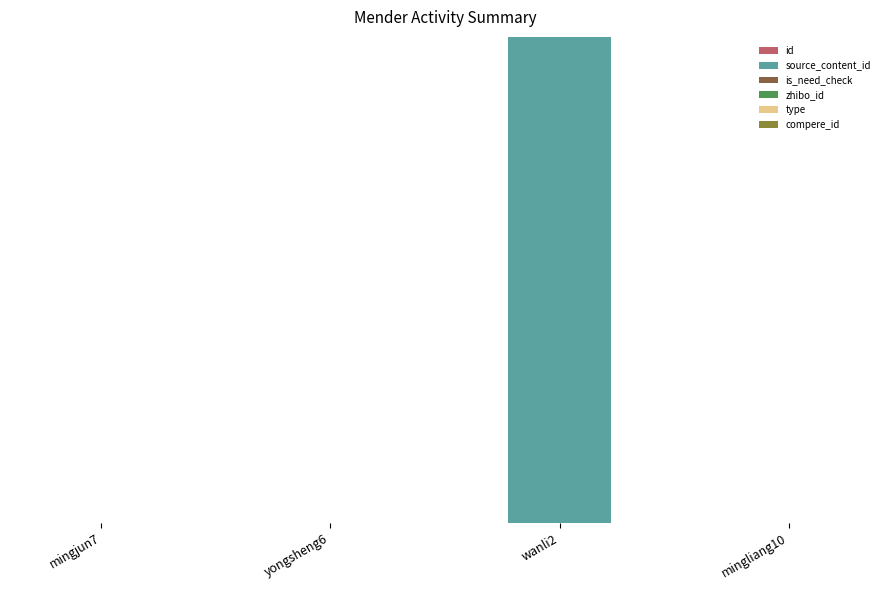

Does the chart contain stacked bars?

Yes